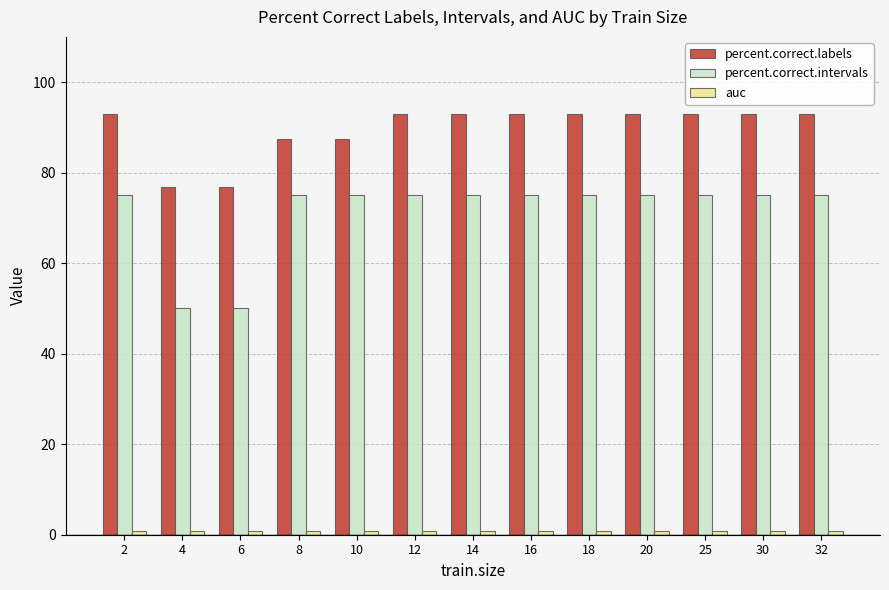

What is the maximum value shown in the chart?

92.9